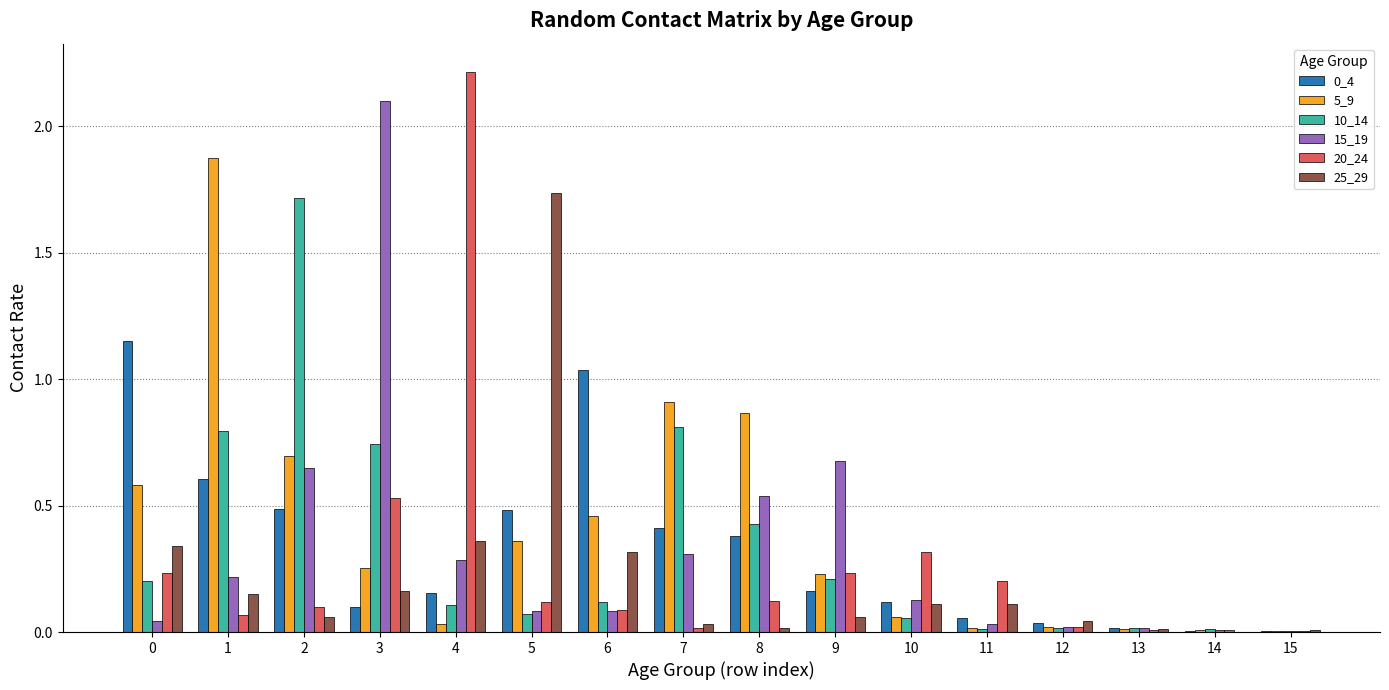

How many groups of bars are there?

16